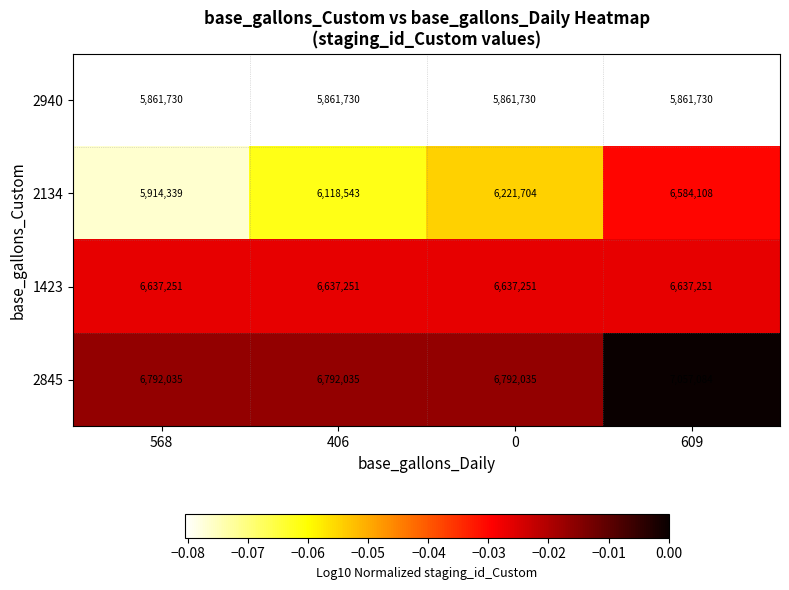

The value of 2845 at 406 is 6792035. True or false?

True